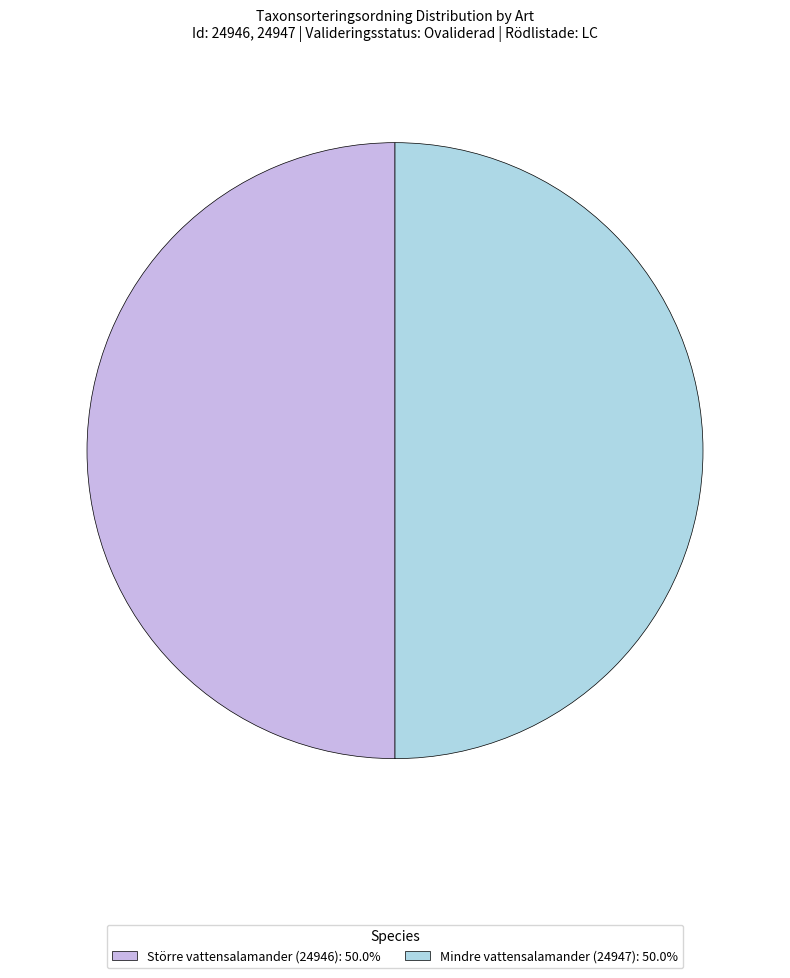

Count the number of slices in the pie.

2